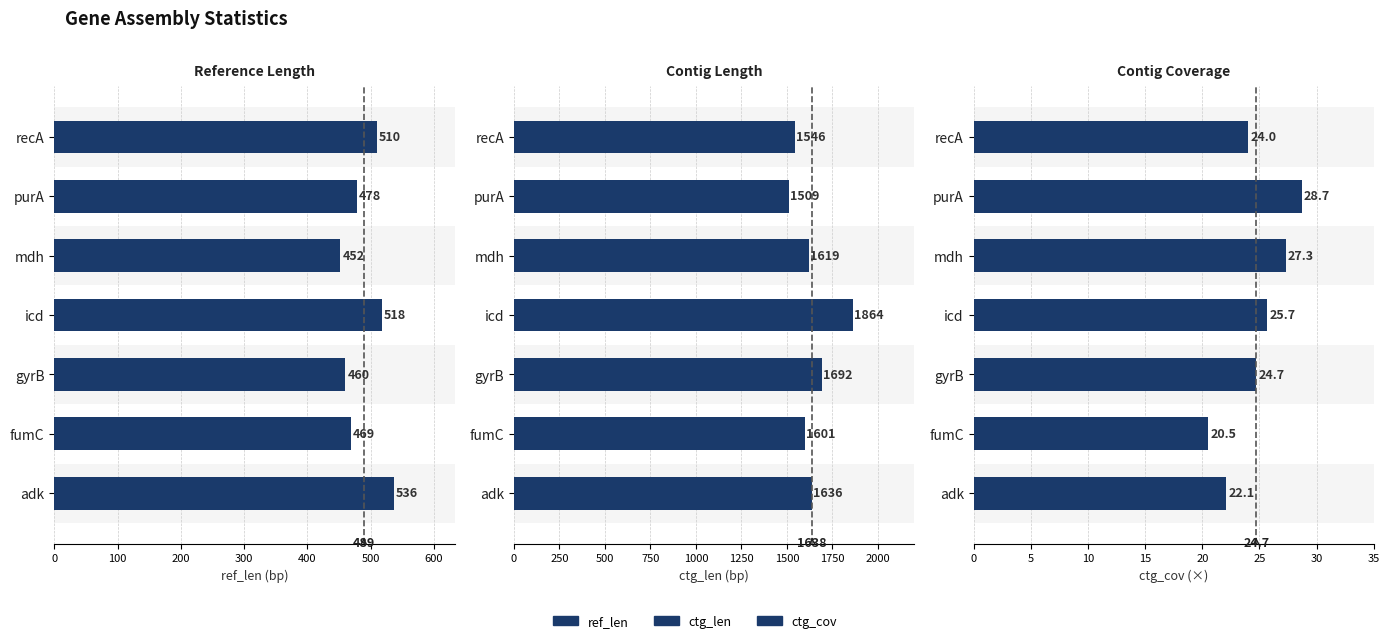

At how many categories does at least one series exceed 1223?

7